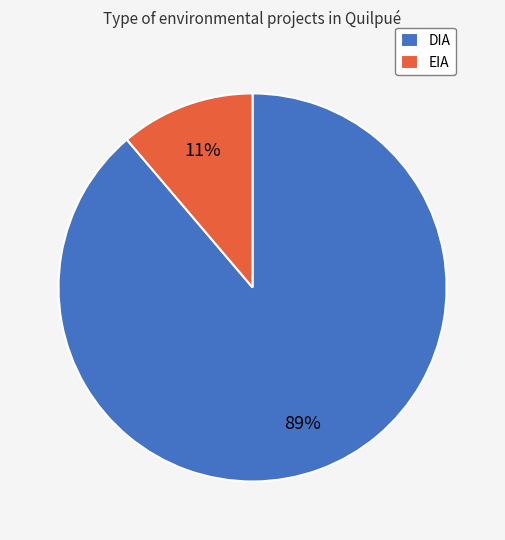

Do DIA and EIA together represent more than half of the pie?

Yes